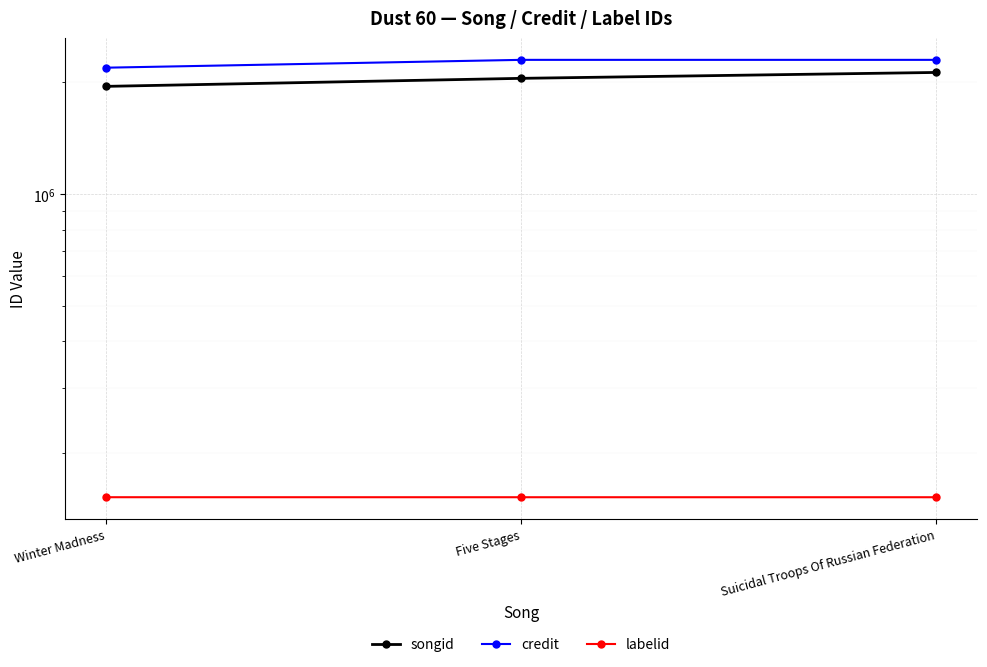

Count the labelid values in the range 151955 to 151970.

3